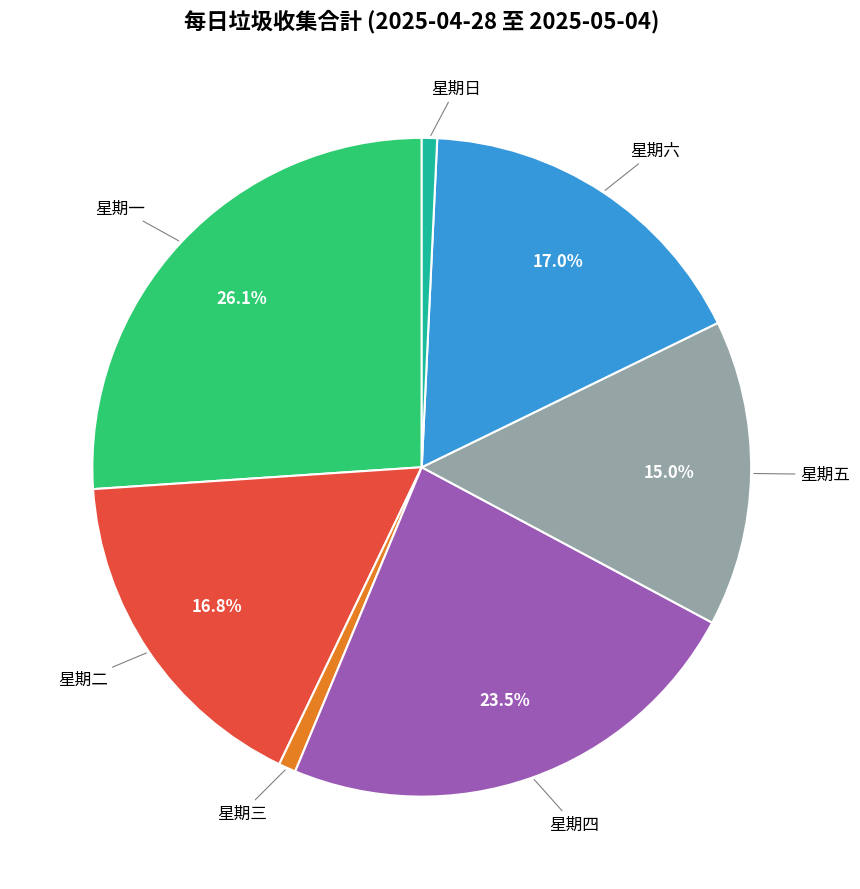

Is there any slice that represents more than half of the pie?

No